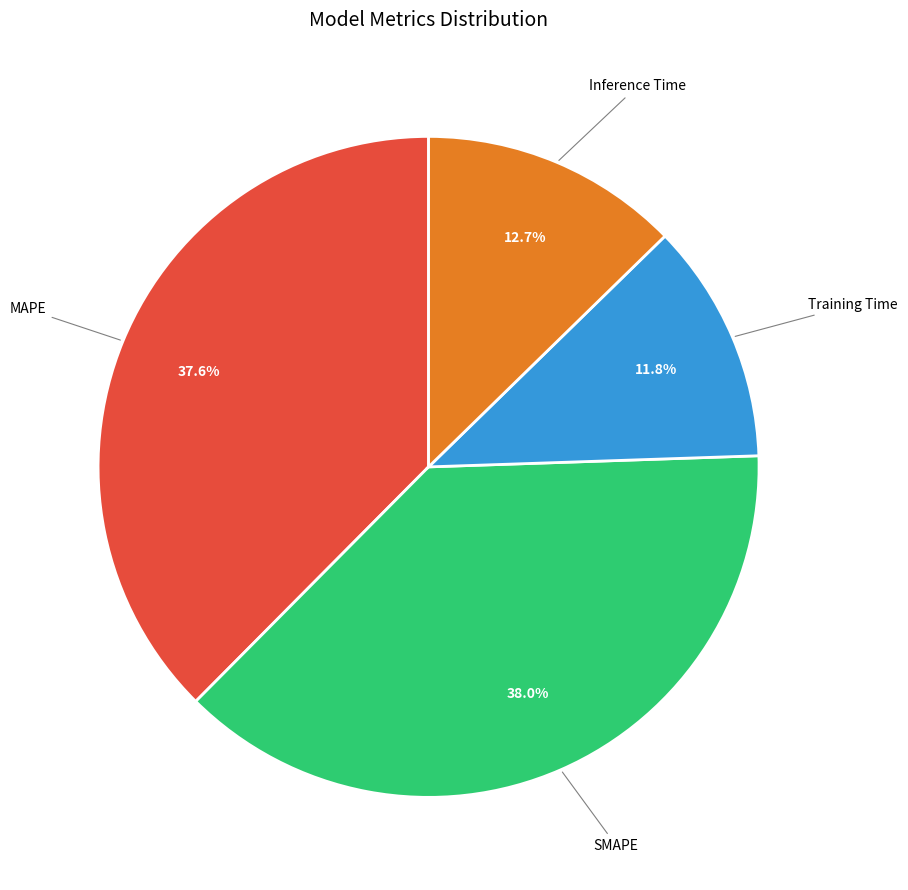

Count the number of slices in the pie.

4